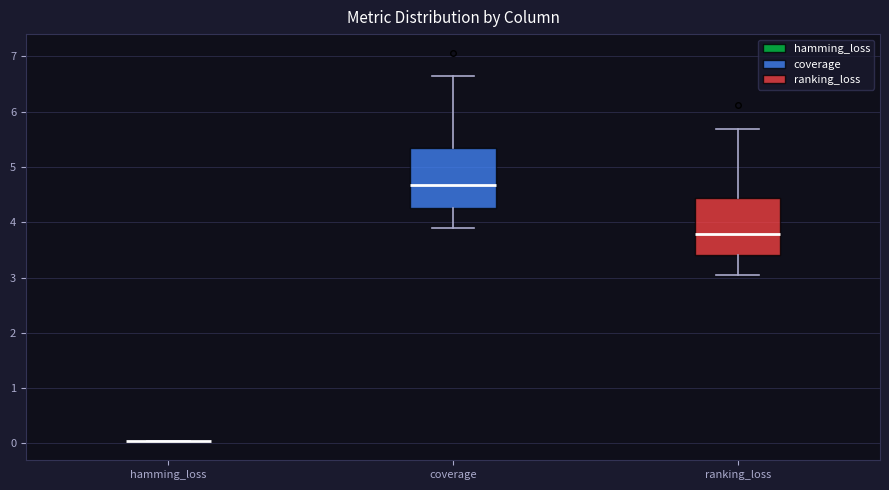

Reading left to right, transcribe this box plot: for each box, give where its median line is, the range the box spans, and where its two whiskers end, as read against the y-axis. The values are not printed on the chart, so give them approximately, as read against the axis.

hamming_loss: box collapsed to a line at 0.0, whiskers 0.0 to 0.0
coverage: median 4.7, box 4.3 to 5.3, whiskers 3.9 to 6.6
ranking_loss: median 3.8, box 3.4 to 4.4, whiskers 3.0 to 5.7